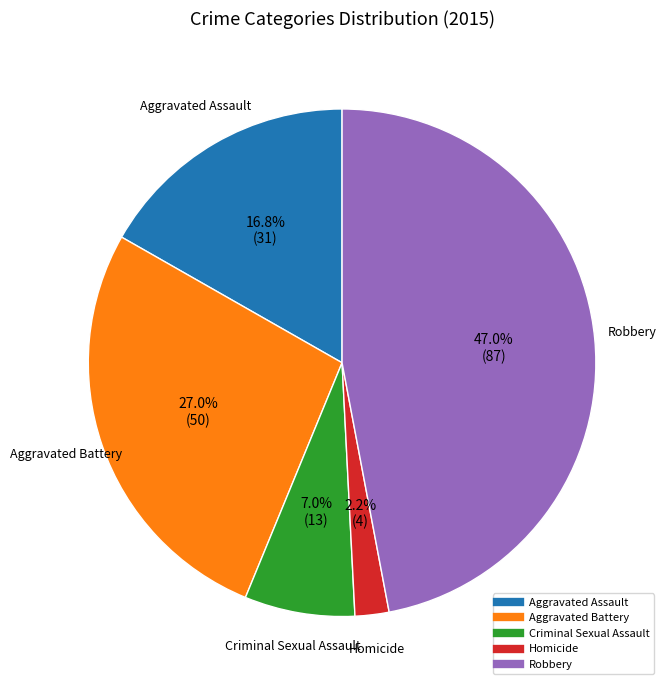

The Aggravated Battery slice represents 41% of the pie. True or false?

False